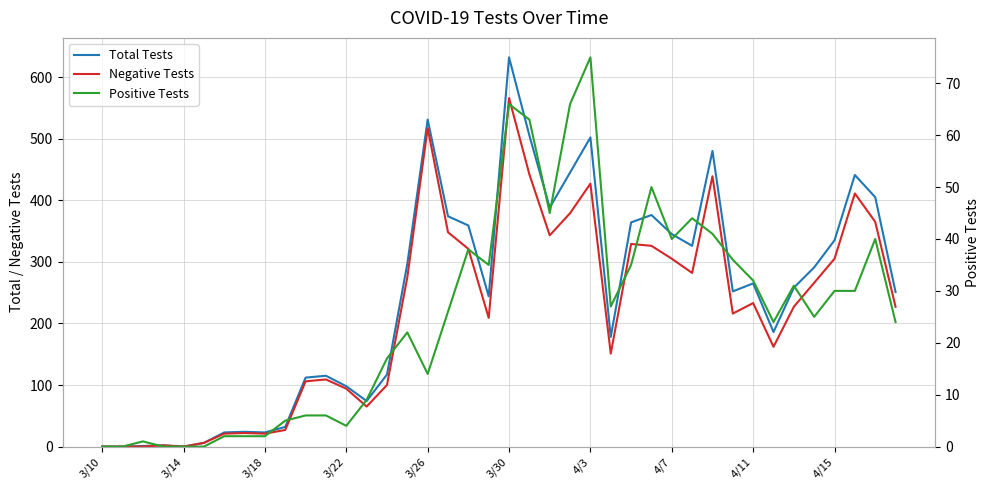

Is it true that Total Tests equals 546 at 17?

False